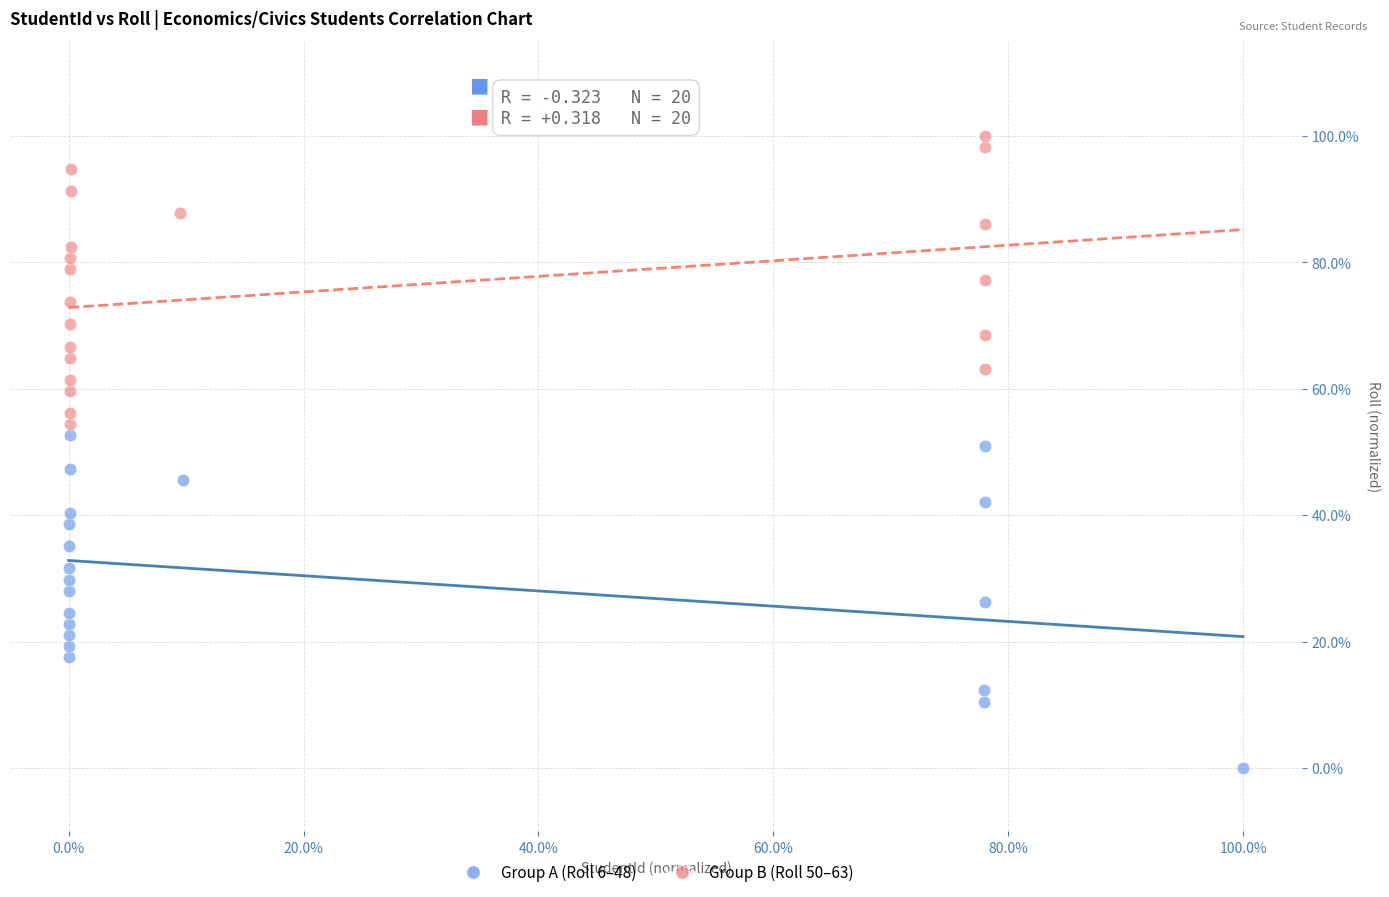

What are all the series names shown in the legend?

Group A (Roll 6–48), Group B (Roll 50–63)